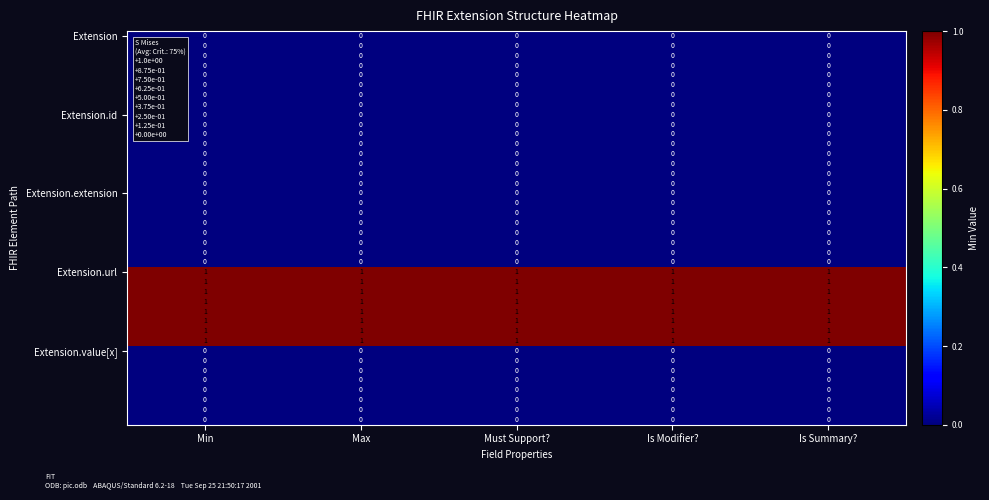

At how many categories does at least one series exceed 0?

5